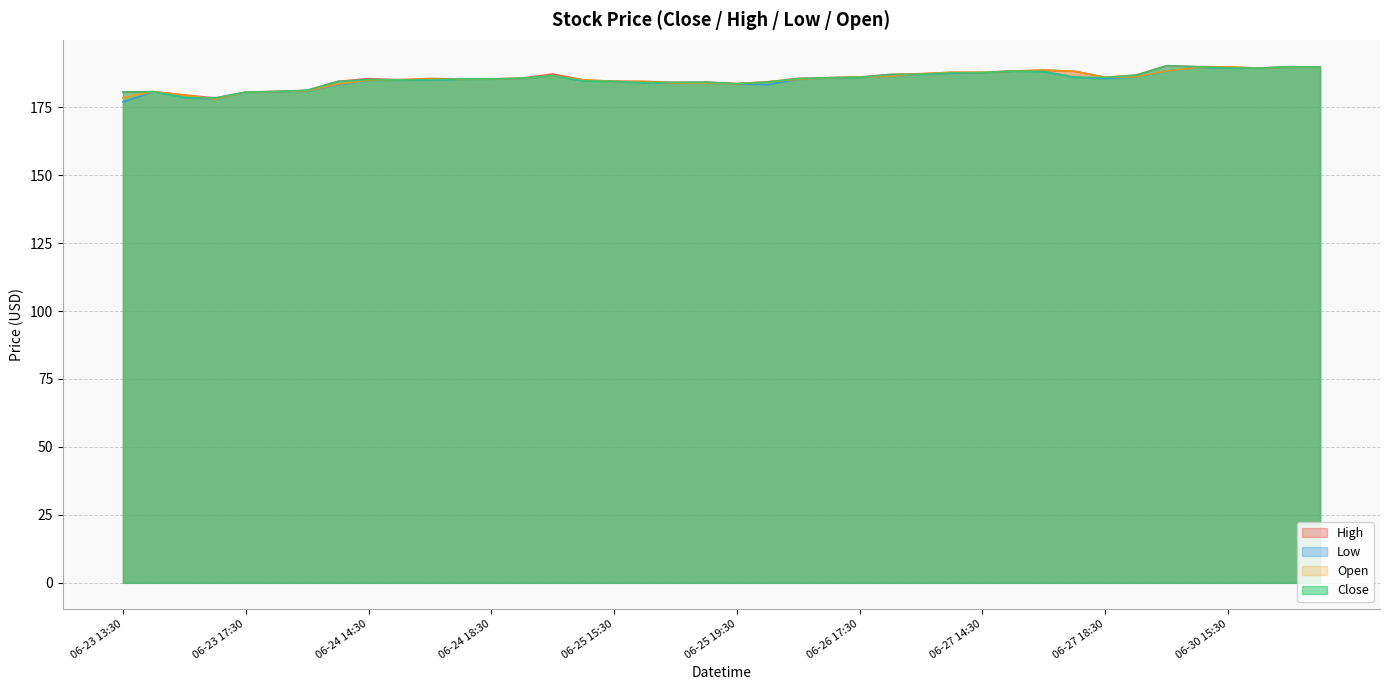

What is the maximum value shown in the chart?

190.3